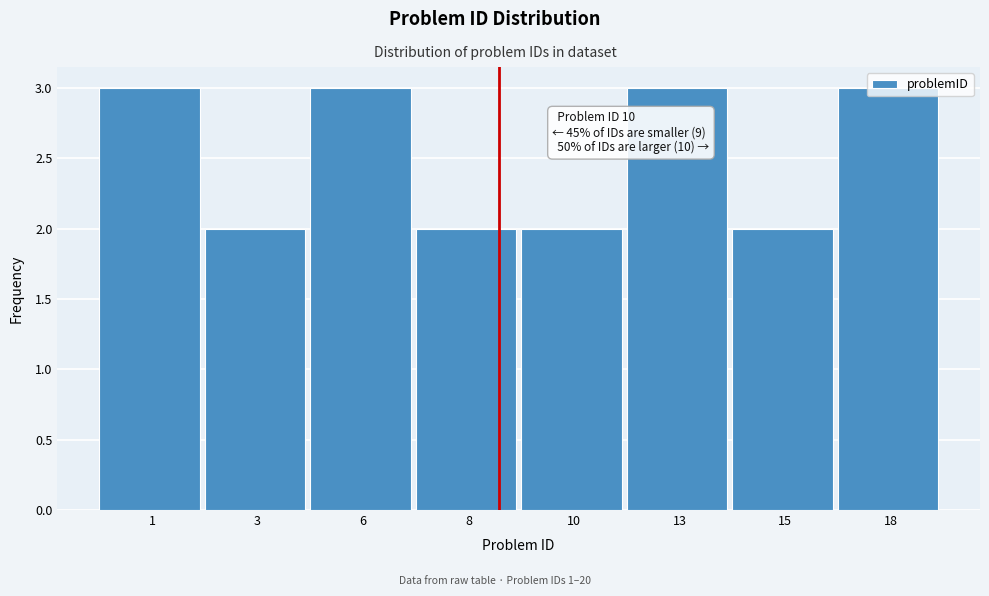

Approximately how many times larger is the value at 6 compared to 3?

1.5